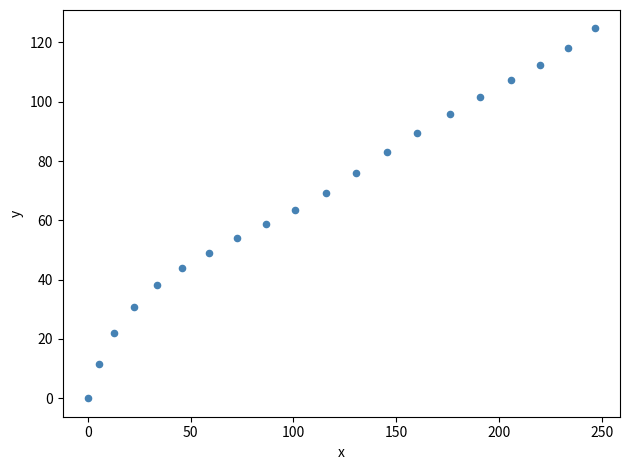

What is the range of Y values (max minus min)?

124.7